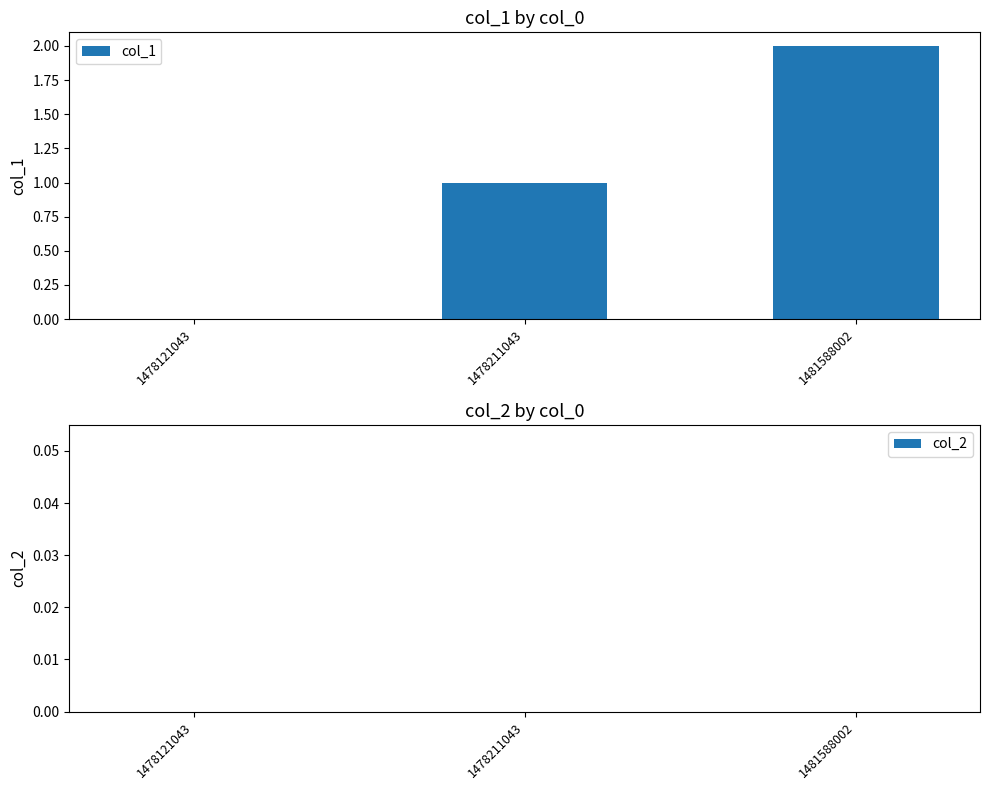

Is it true that the value at 1481588002 is 2?

True